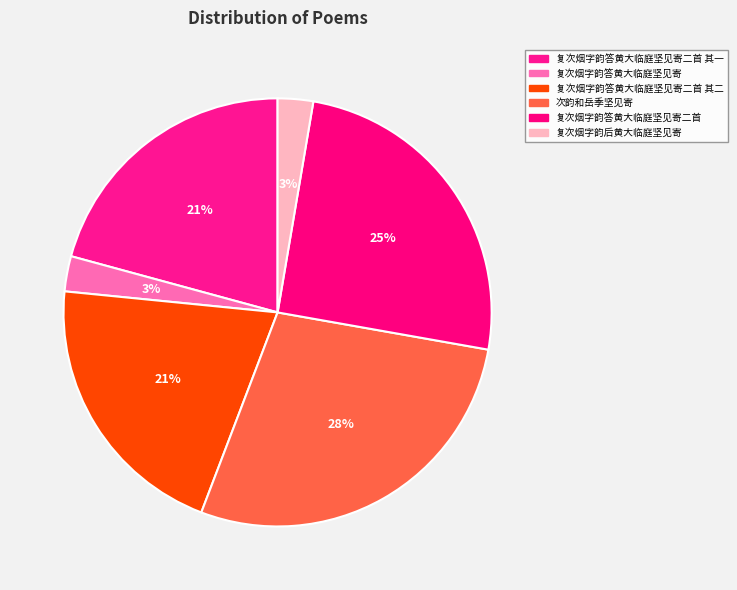

How many slices are in this pie chart?

6